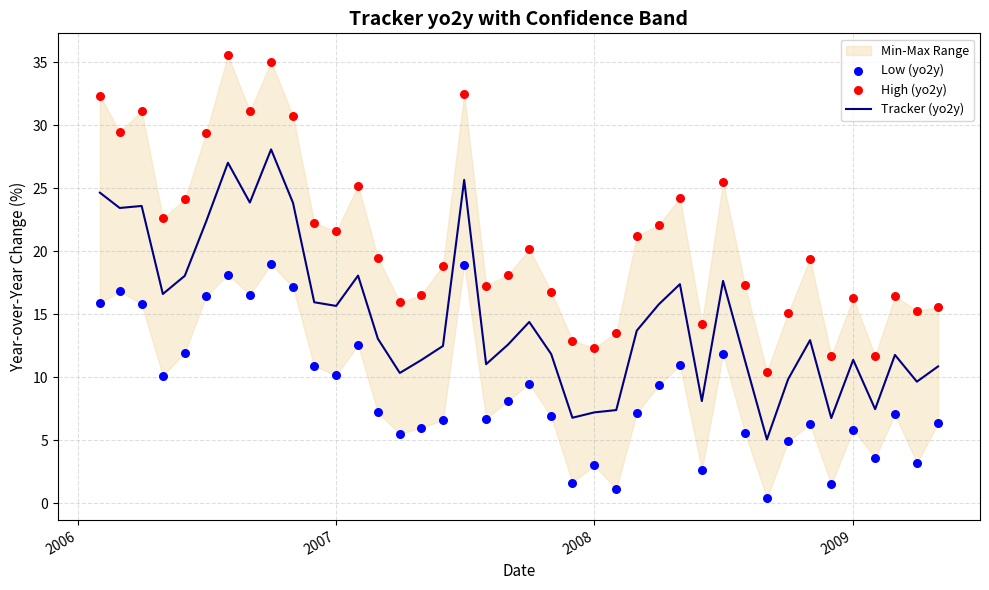

Which series has the largest total across all categories?

High (yo2y)